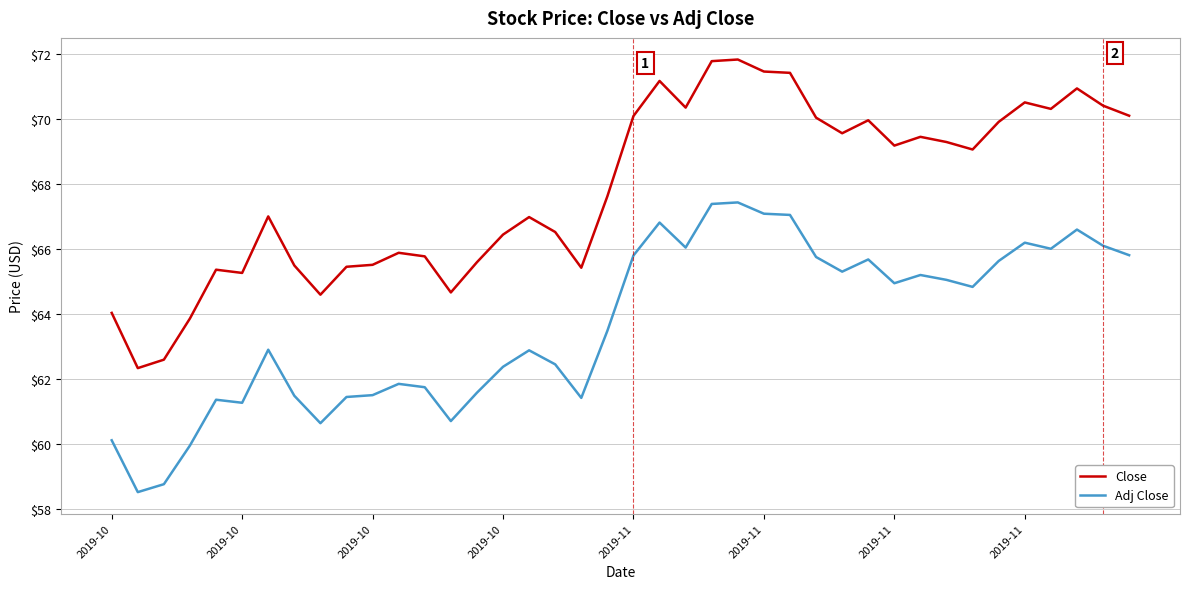

Is this an area chart (filled region under the line)?

No